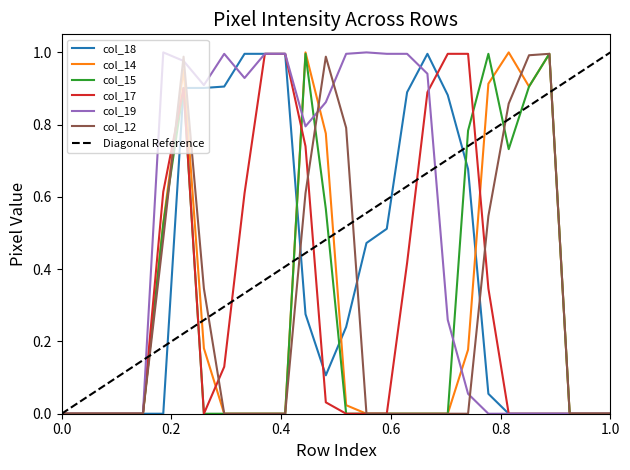

The value of col_18 at 0.0 is 0.0. True or false?

True